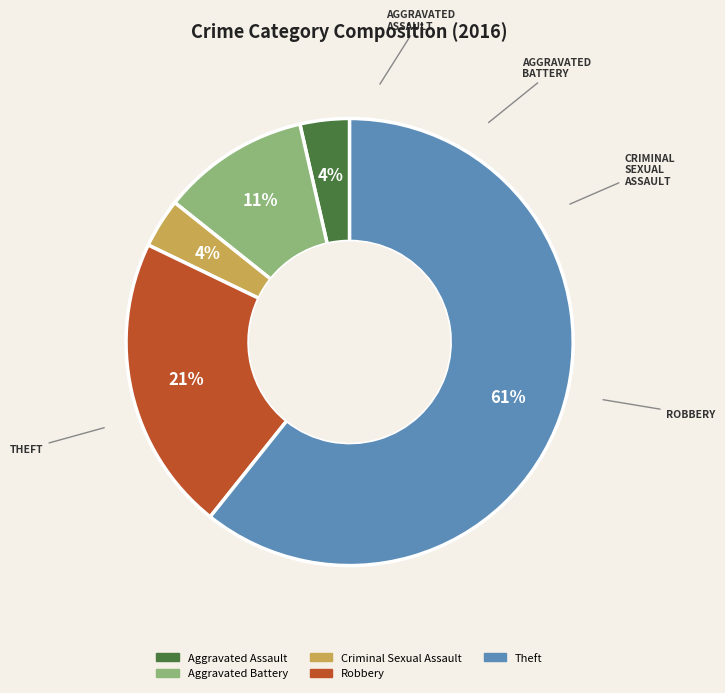

Is there a majority slice in this chart?

Yes